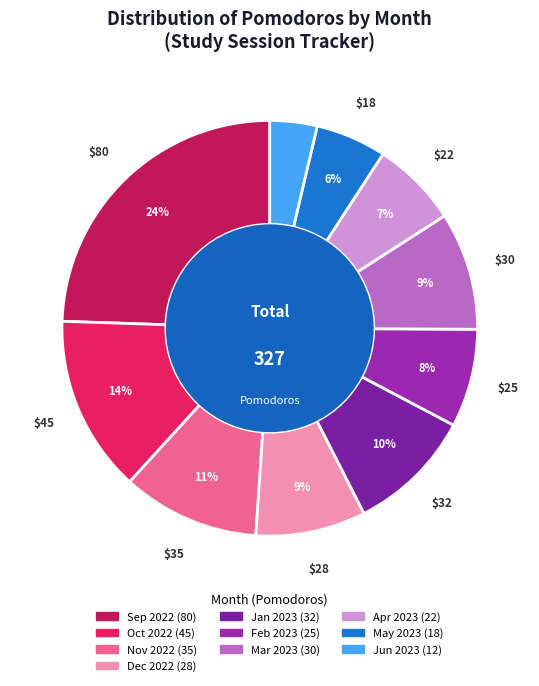

How many segments does this pie chart have?

10